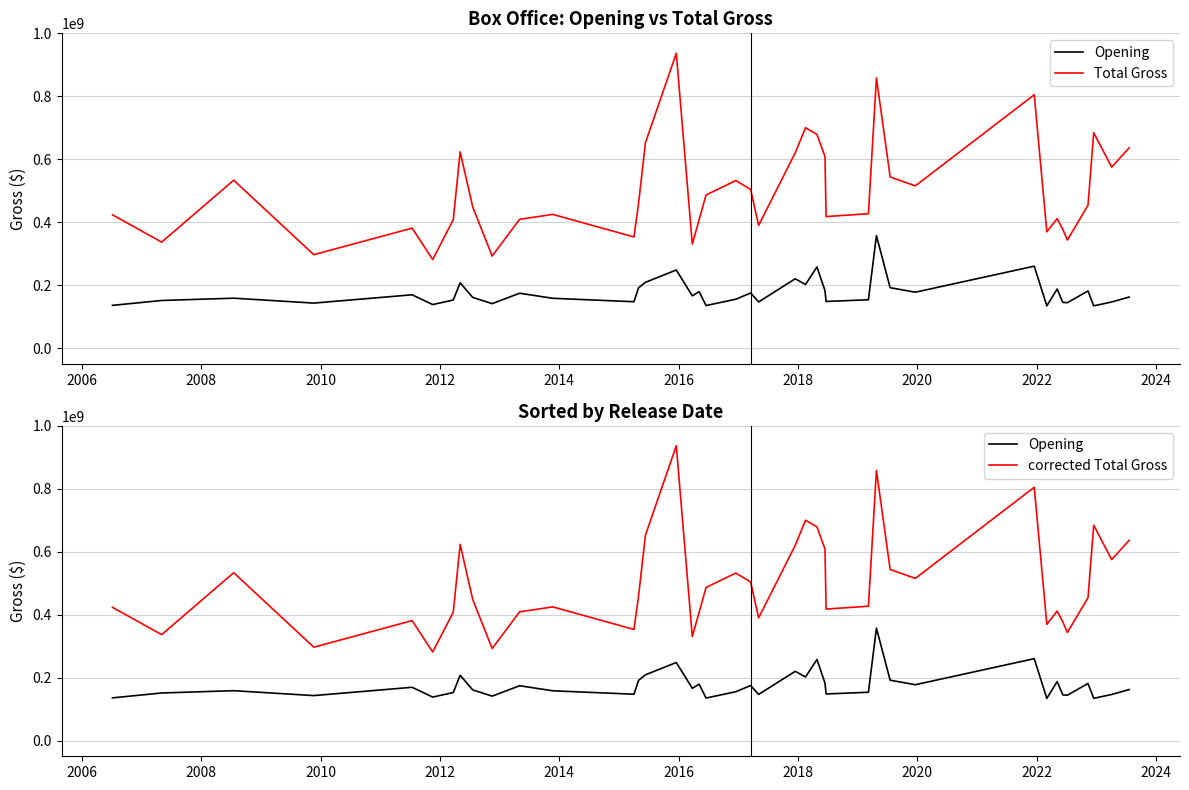

List the series in order of their peak value, highest first.

Total Gross, corrected Total Gross, Opening